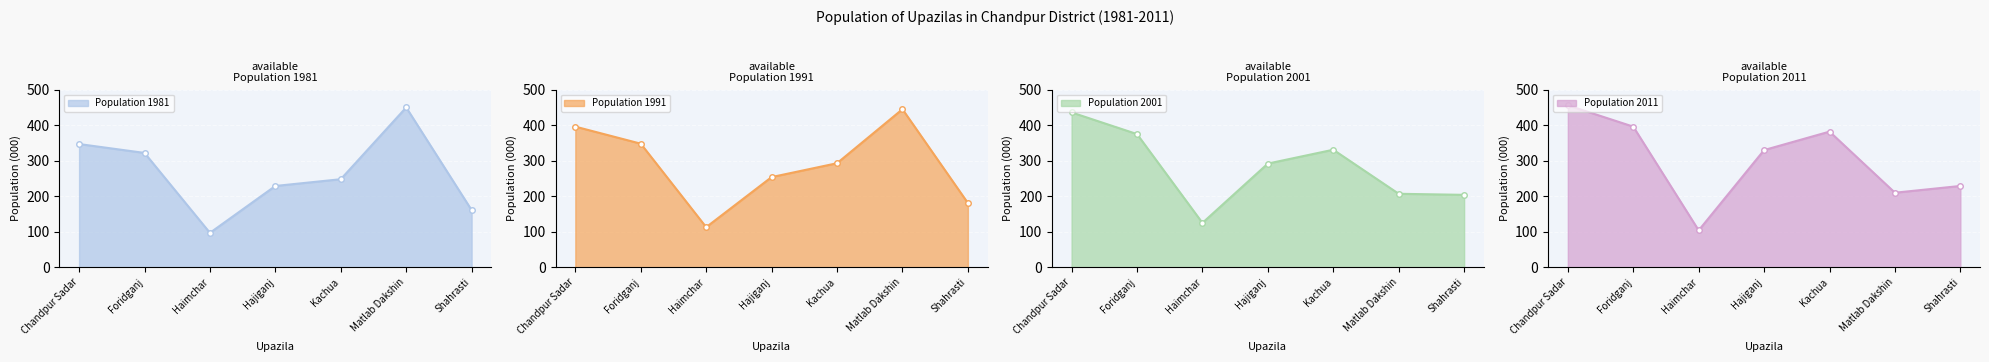

Between which two adjacent categories do Population 2001 and Population 2011 first intersect?

Foridganj and Haimchar